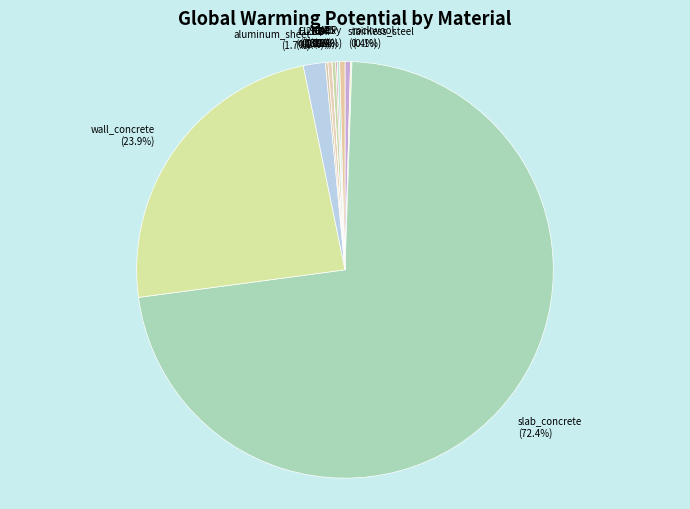

What is the largest slice in the pie chart?

slab_concrete